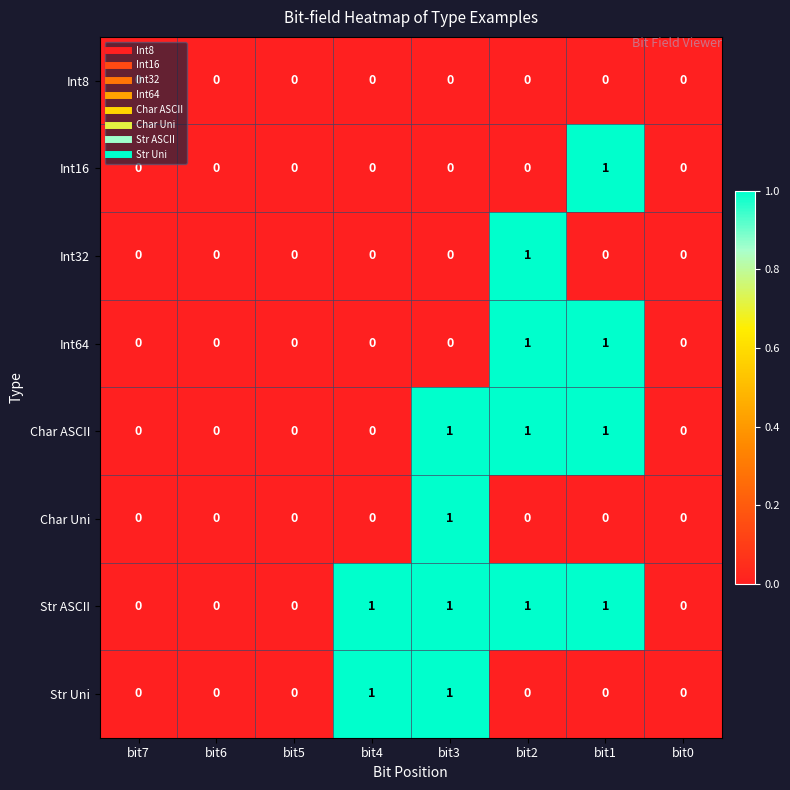

Is the value of Str Uni at bit2 greater than the value of Char ASCII at bit1?

No